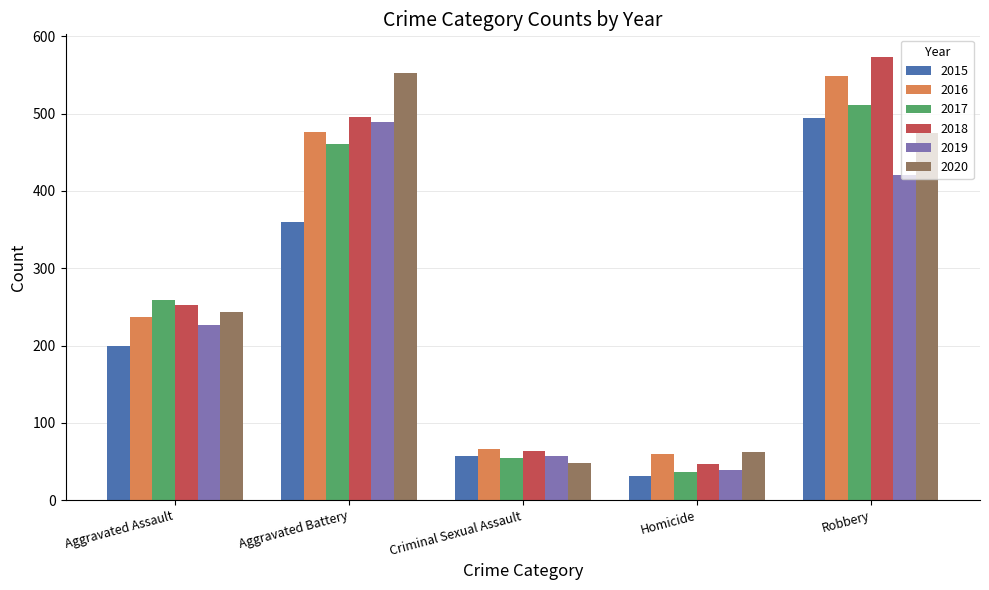

What value does the 2020 series have at Aggravated Battery, to the nearest 50?

550